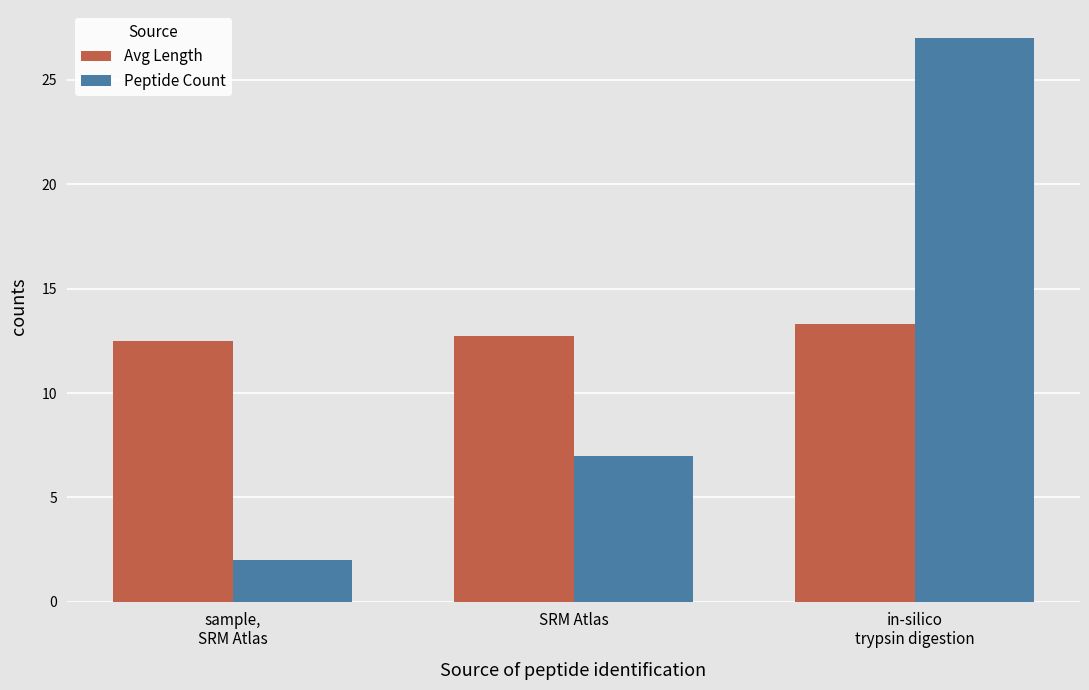

Count the number of data series in this chart.

2